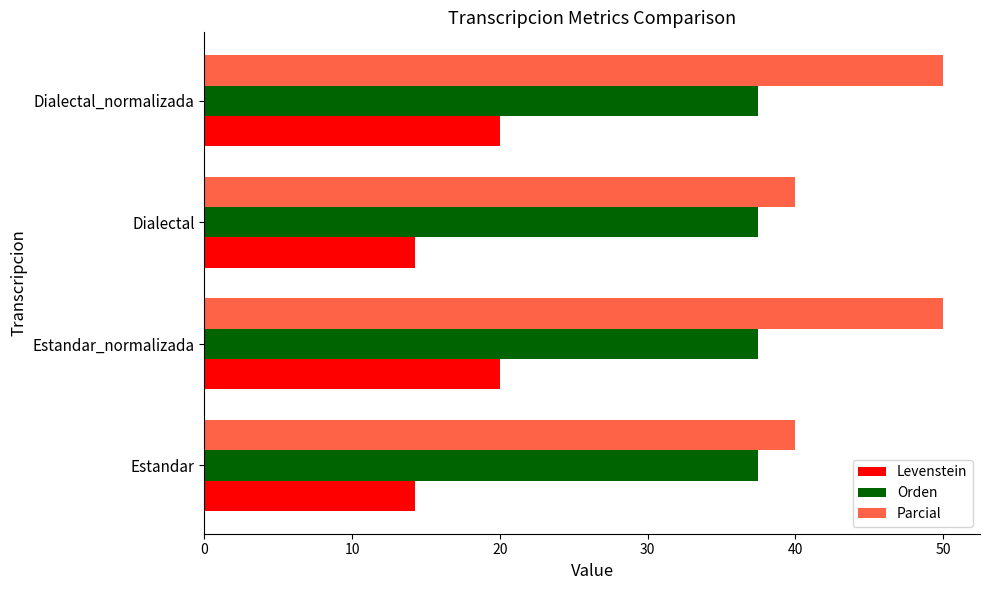

Rank the series by their maximum value, from lowest to highest.

Levenstein, Orden, Parcial